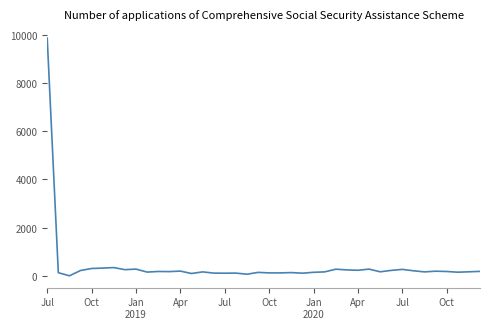

What is the difference between the maximum and minimum values?

9862